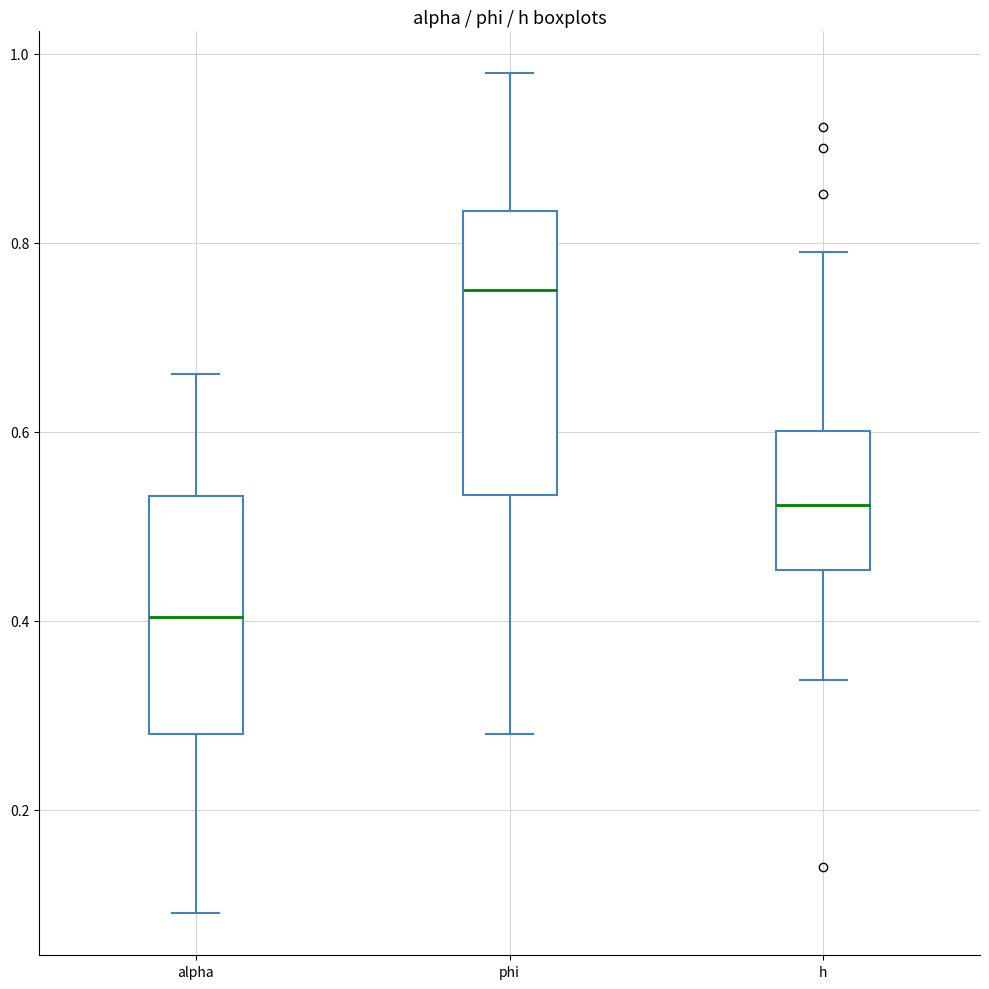

Reading left to right, transcribe this box plot: for each box, give where its median line is, the range the box spans, and where its two whiskers end, as read against the y-axis. The values are not printed on the chart, so give them approximately, as read against the axis.

alpha: median 0.40, box 0.28 to 0.54, whiskers 0.10 to 0.66
phi: median 0.76, box 0.54 to 0.84, whiskers 0.28 to 0.98
h: median 0.52, box 0.46 to 0.60, whiskers 0.34 to 0.80